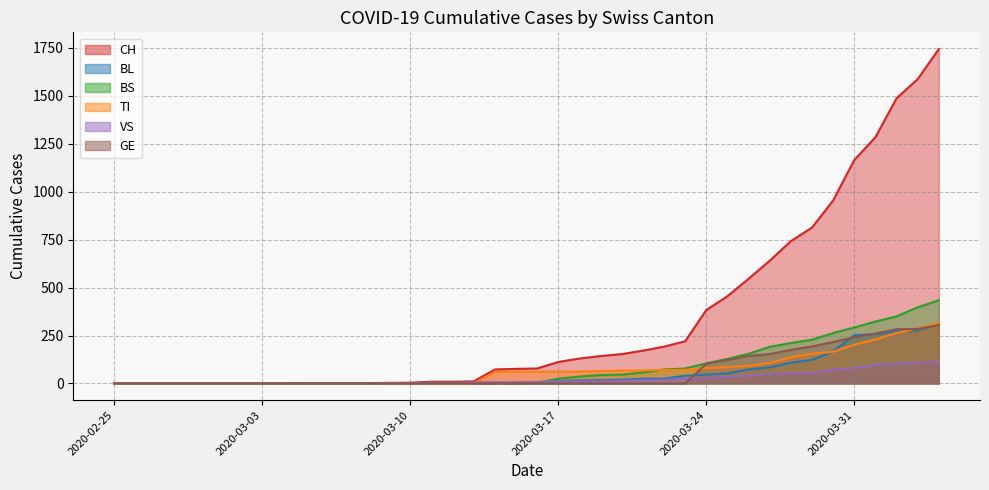

Which series has the largest total across all categories?

CH